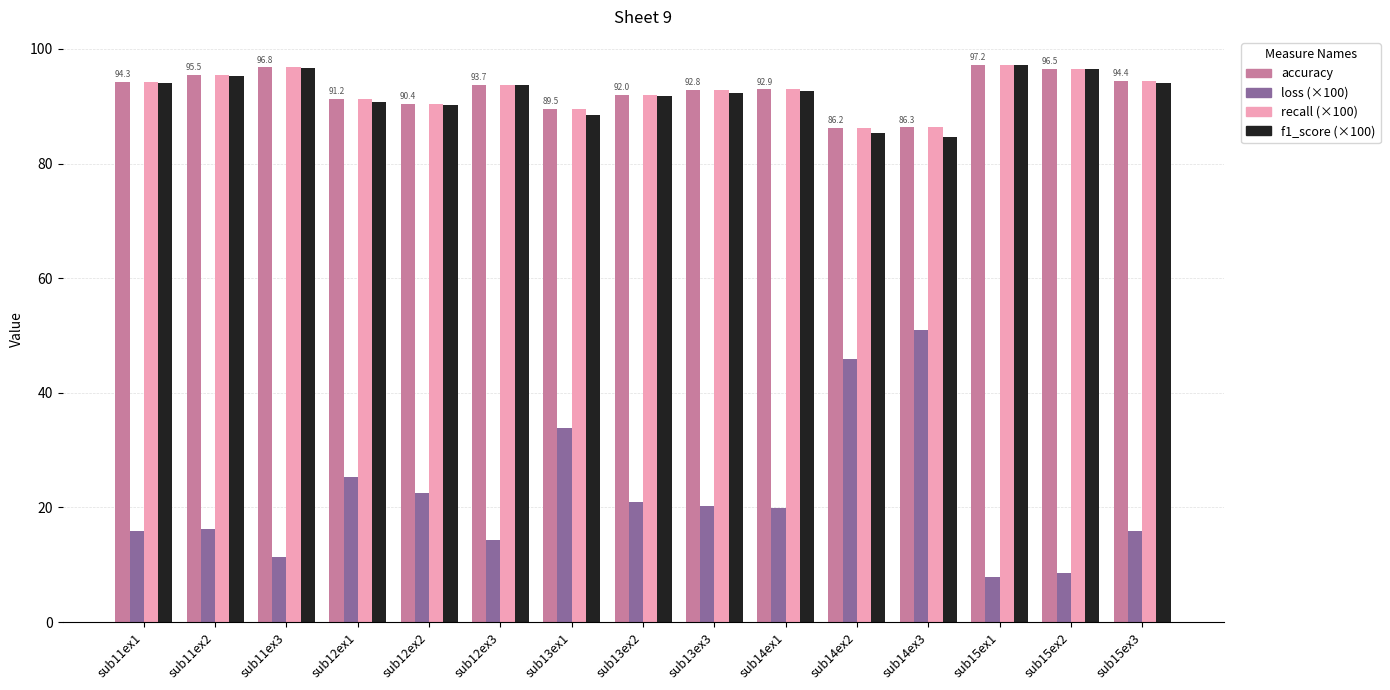

What is the total value across all series at sub14ex3?

308.2